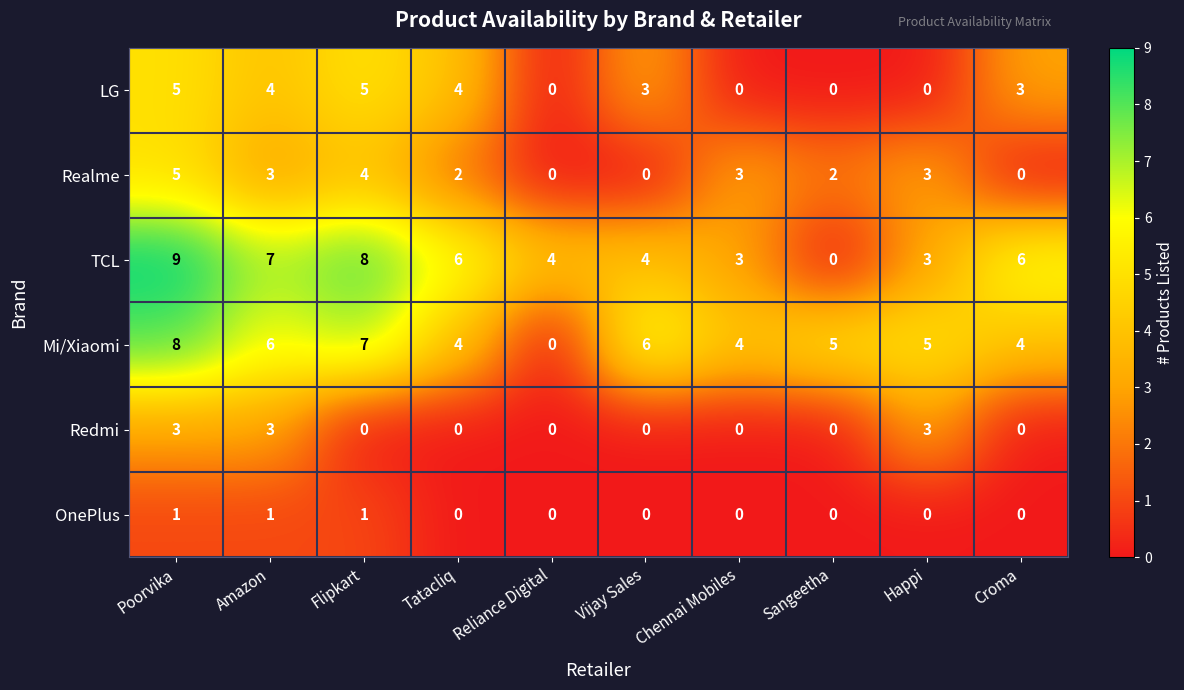

What is the spread (max minus min) of values at Amazon?

6